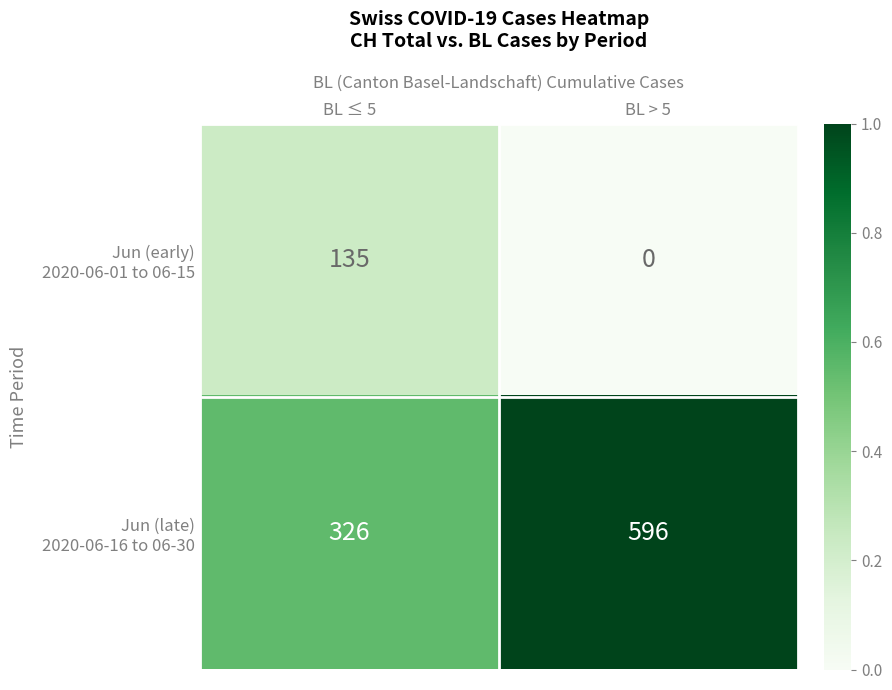

At how many categories does at least one series exceed 0?

2